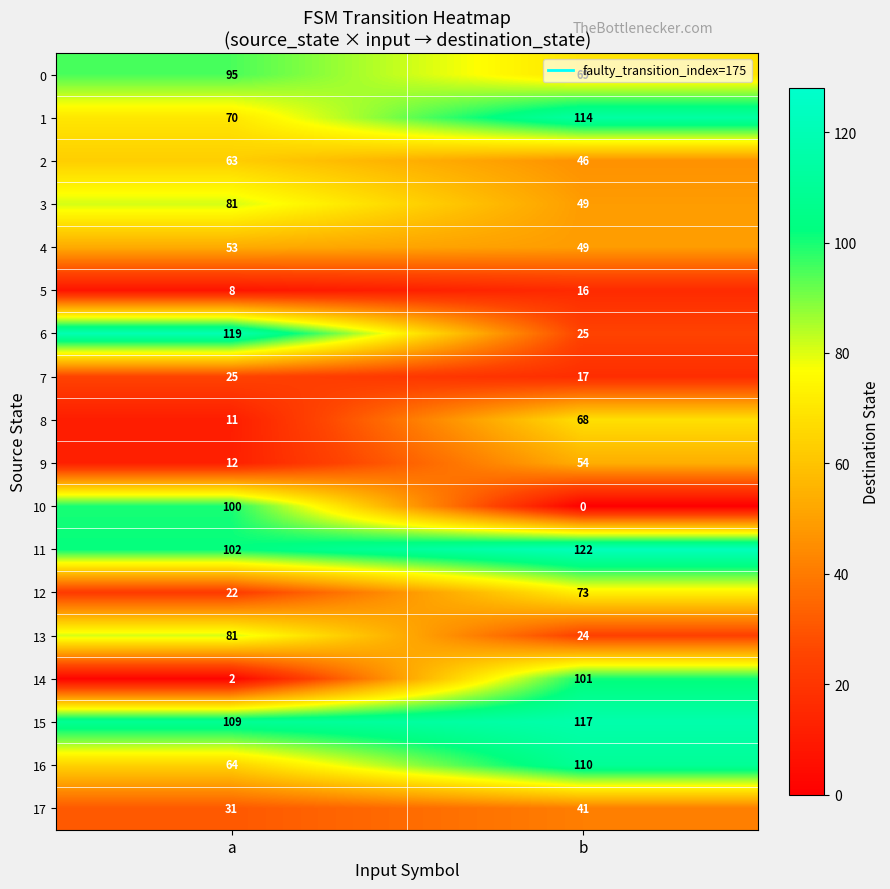

Rank the categories by 9 value from highest to lowest.

b, a